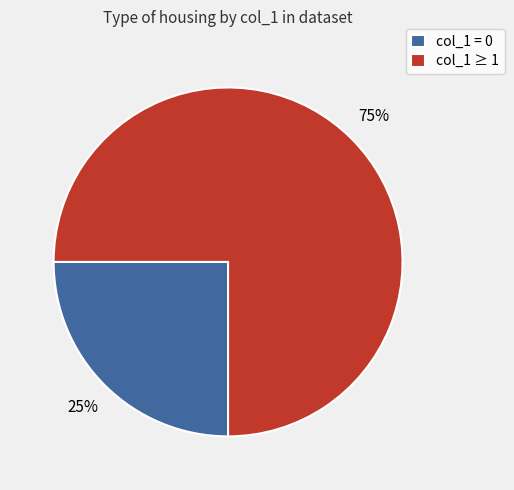

Count the number of slices in the pie.

2